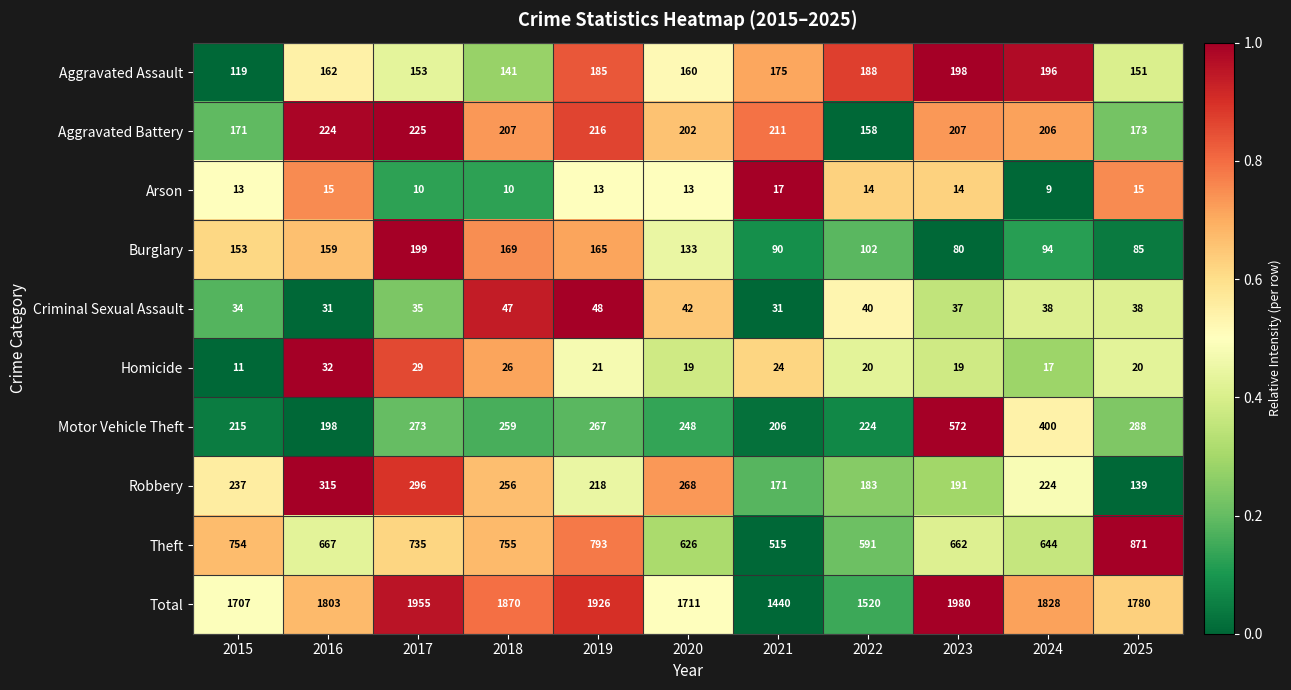

What is the difference between the second highest and second lowest values in the Aggravated Assault series?

55